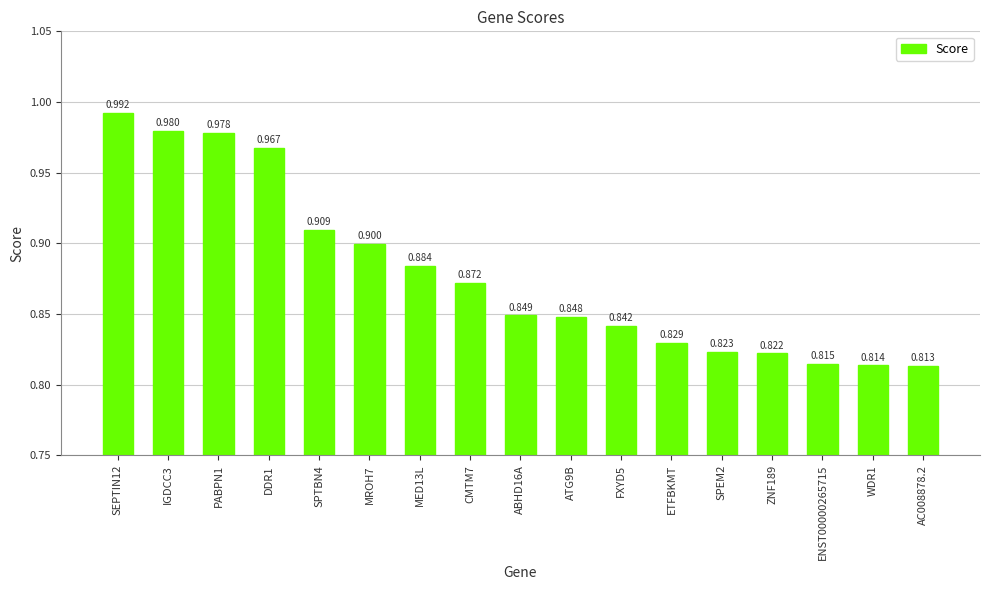

Reading right to left, list all the values displayed in this chart.

0.8	0.8	0.8	0.8	0.8	0.8	0.8	0.8	0.8	0.9	0.9	0.9	0.9	1.0	1.0	1.0	1.0